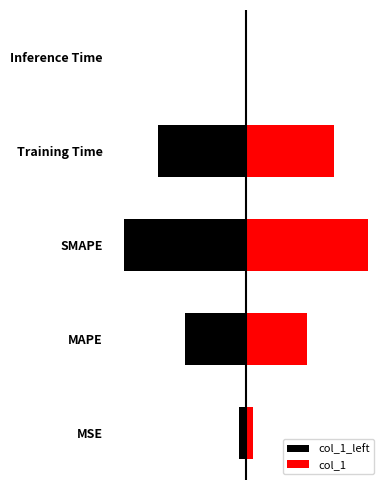

What is the sum of all col_1_left values?

-4.6